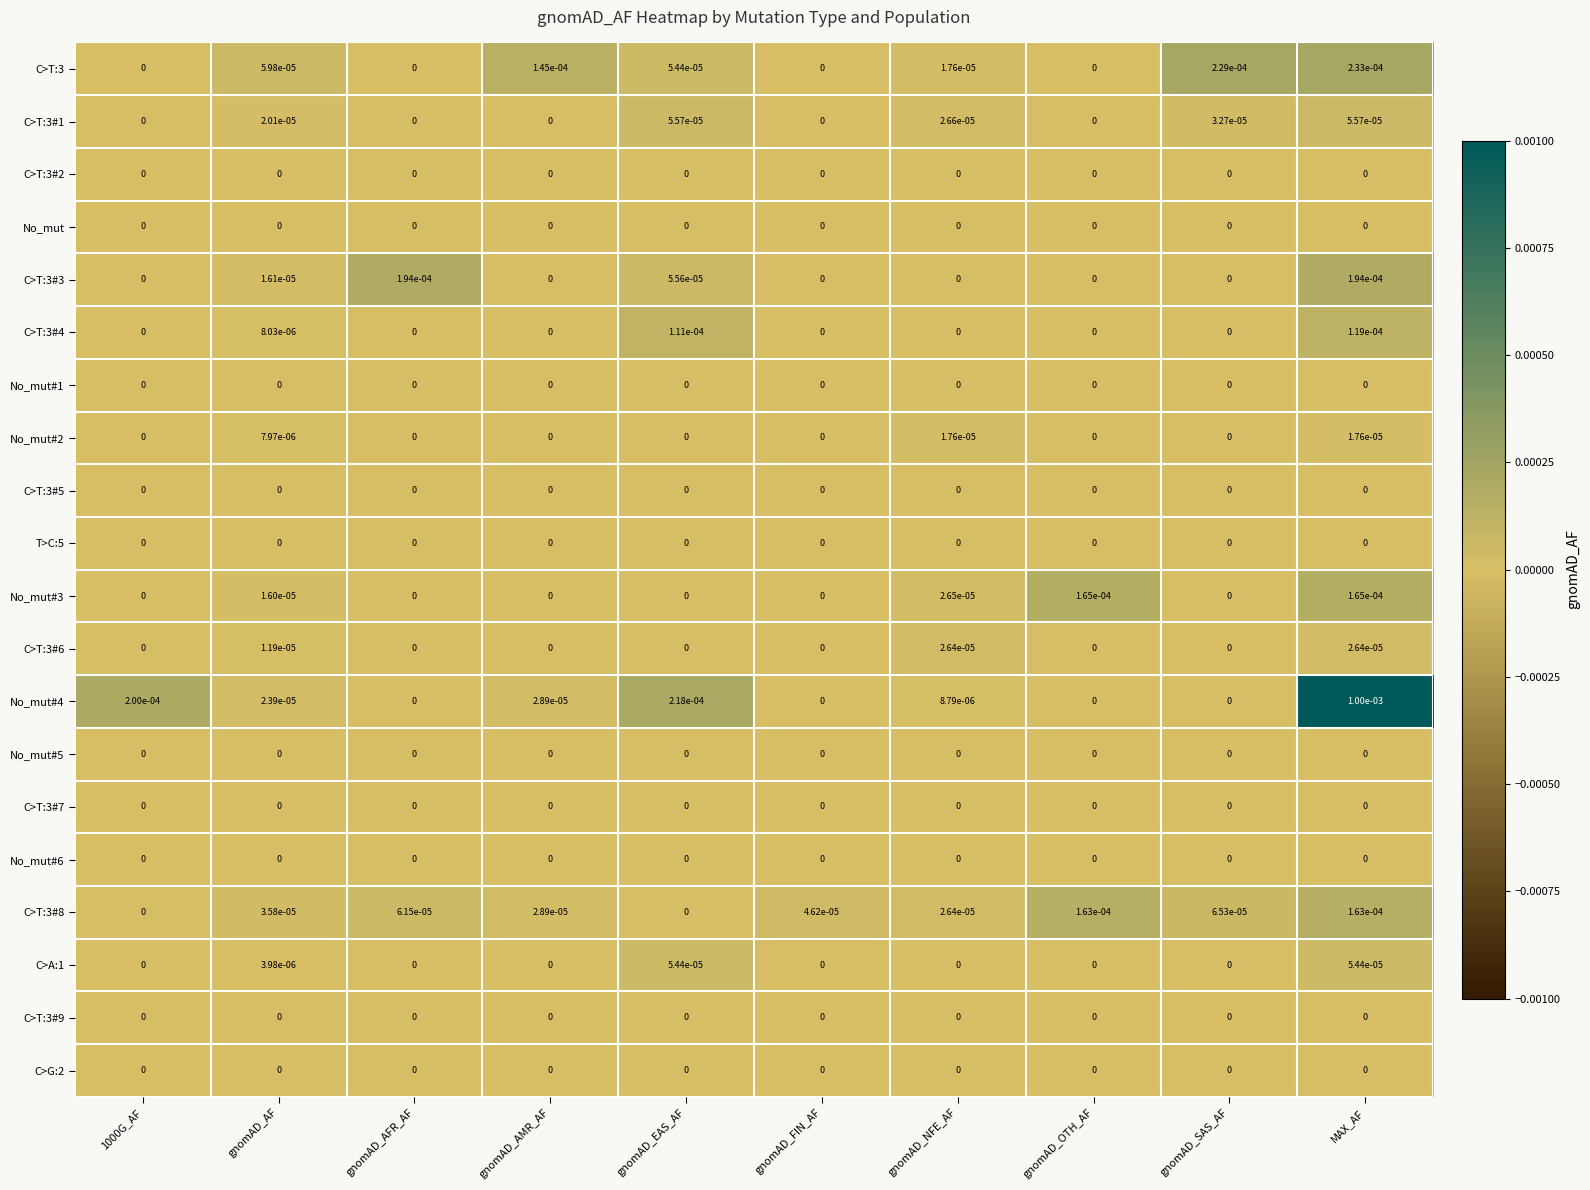

The C>G:2 series shows 0.0 at gnomAD_AF. True or false?

True